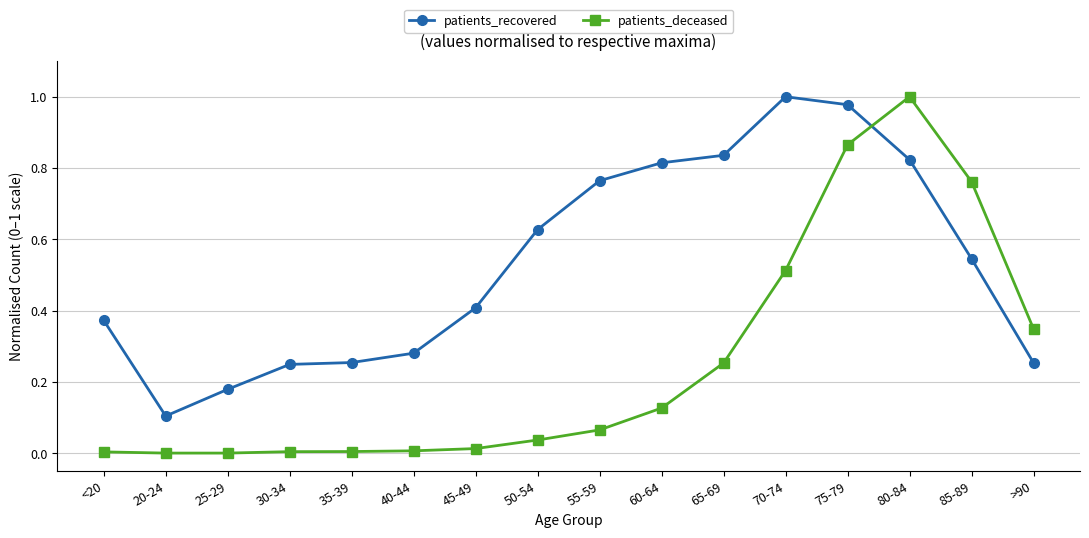

Which category has the highest value in the patients_deceased series?

80-84